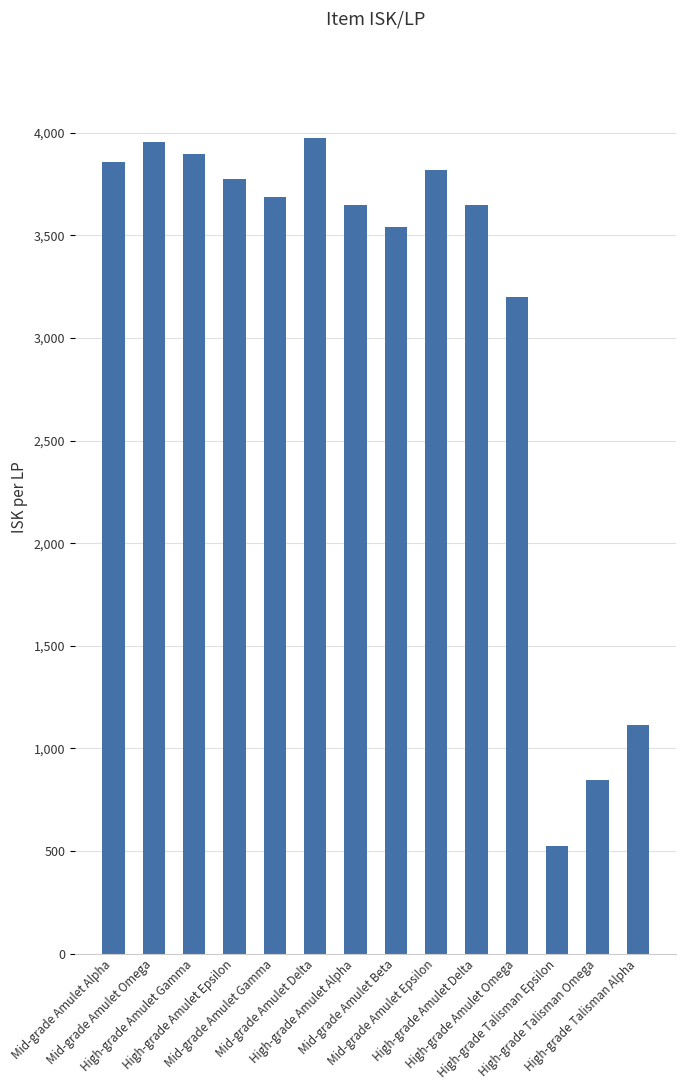

What is the minimum value shown in the chart?

524.4